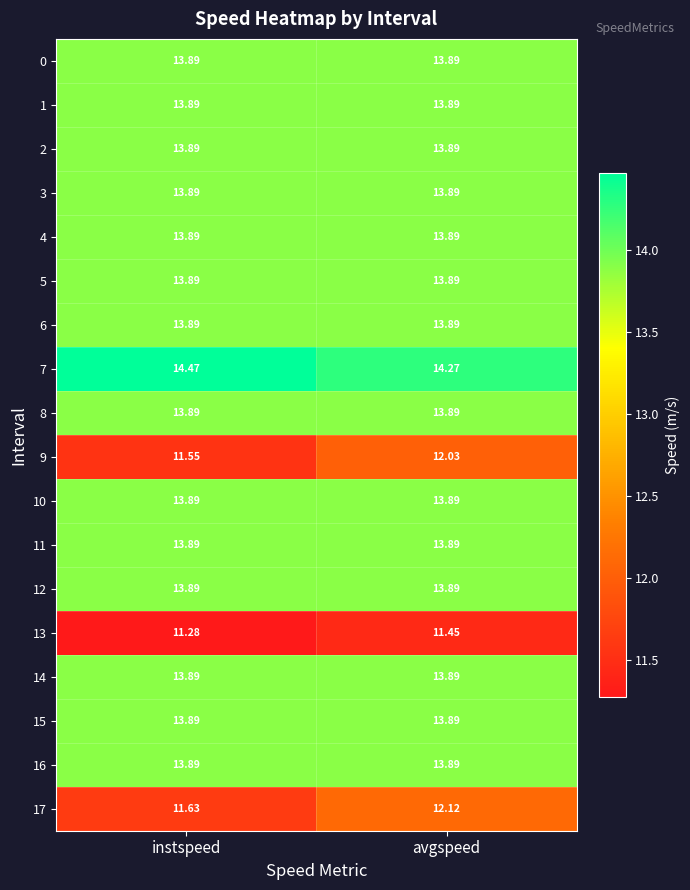

Which series changed the most between instspeed and avgspeed?

17